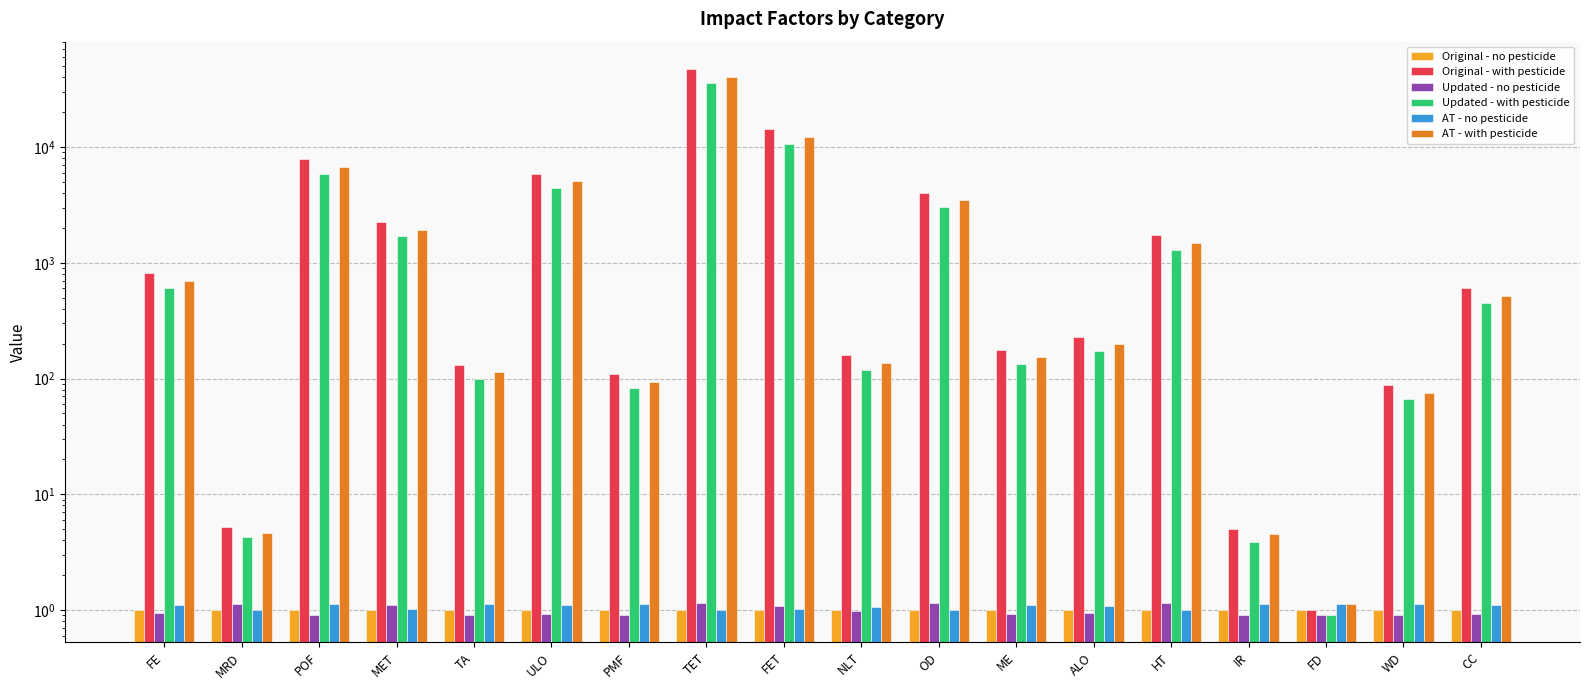

What is the greatest value displayed?

47214.6